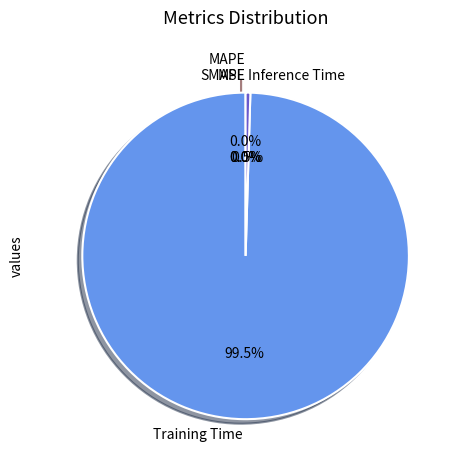

What is the largest slice in the pie chart?

Training Time